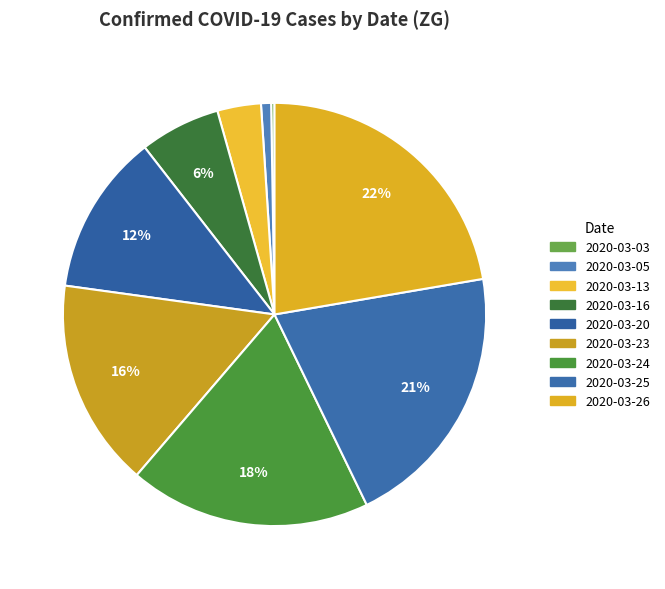

To the nearest percent, what is the difference between the 2020-03-13 and 2020-03-23 slice percentages?

13%